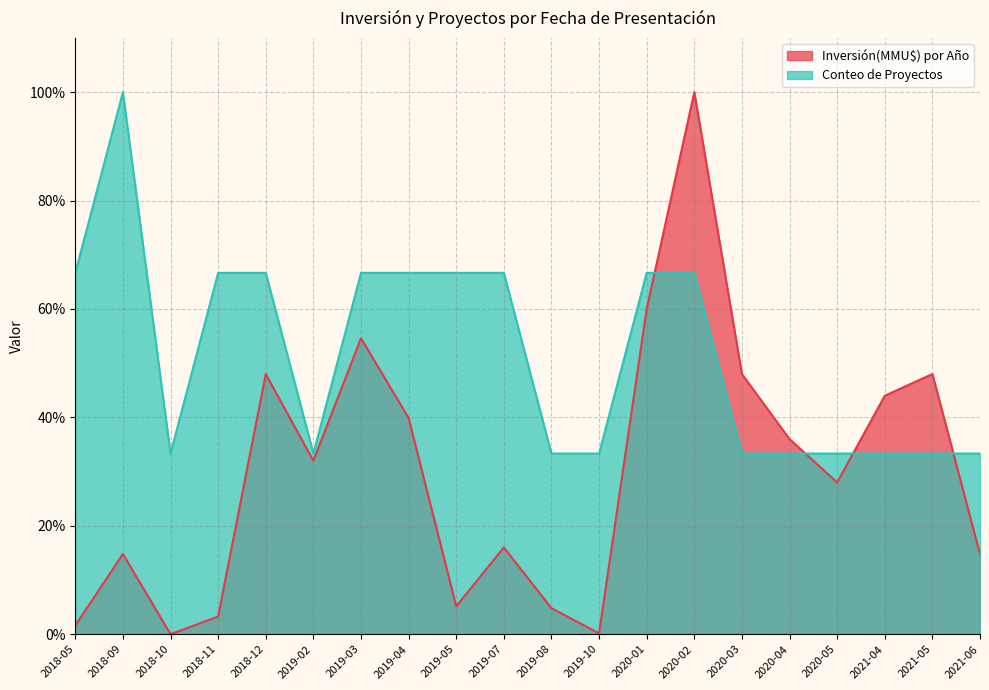

At 2018-12, list the series in order from smallest to largest.

Inversión(MMU$) por Año, Conteo de Proyectos